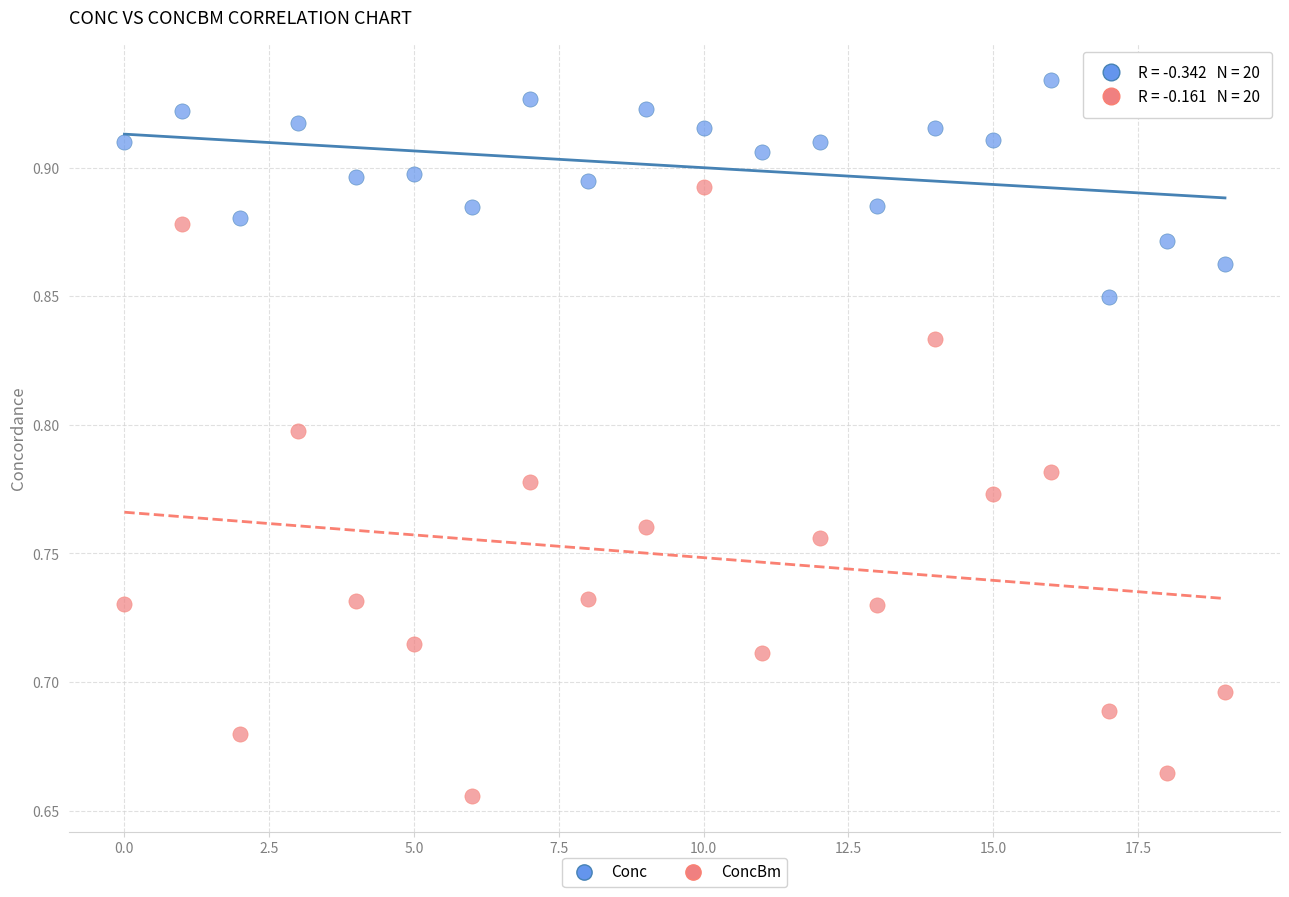

Which series has the largest Y range (max minus min)?

ConcBm